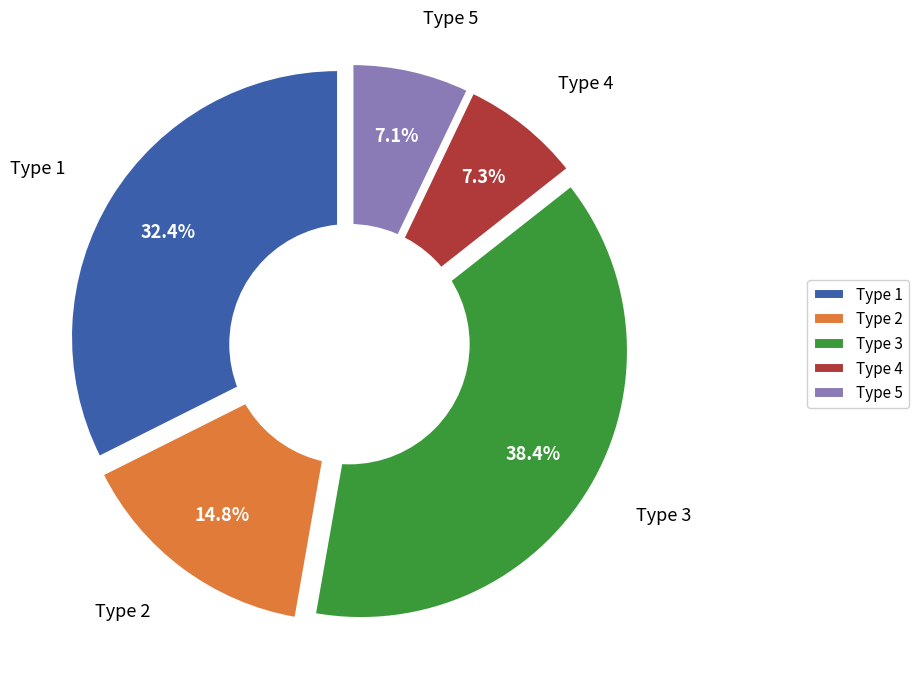

Does 3 represent more than half of the total?

No